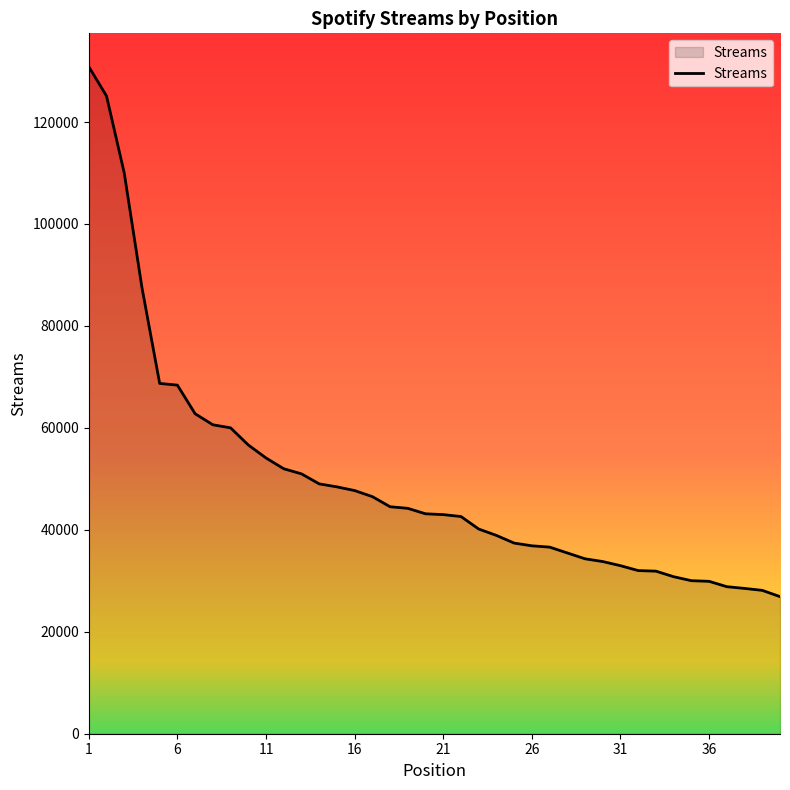

What is the greatest value displayed?

130853